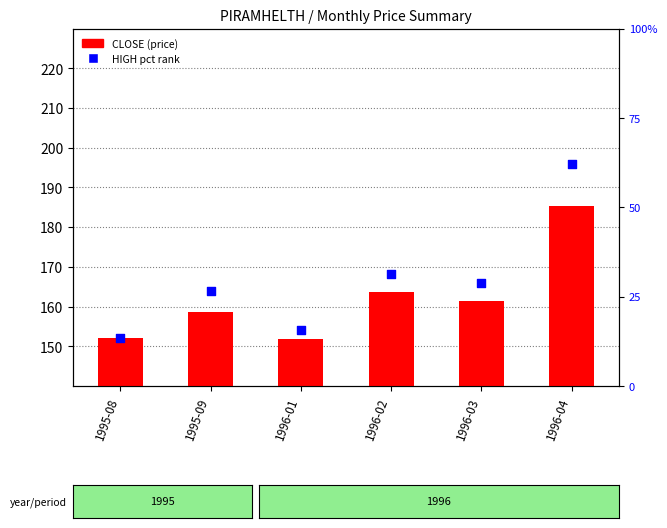

What is the total value across all series at 1996-01?

167.5